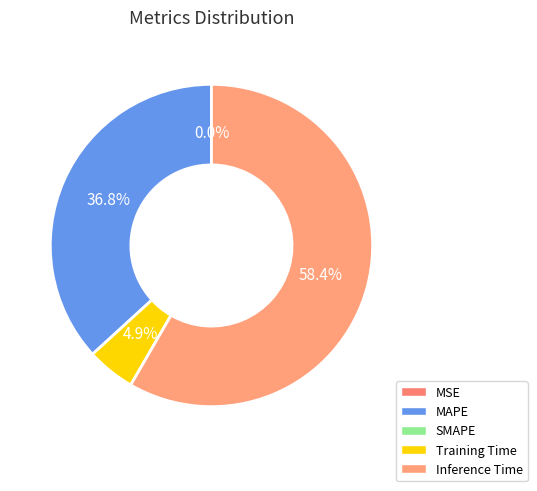

Which slice represents more than half of the pie?

Inference Time